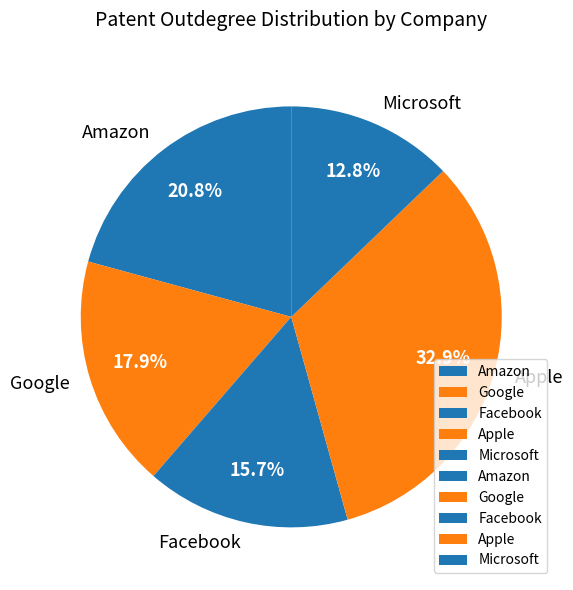

Rank the categories by value from lowest to highest.

Microsoft, Facebook, Google, Amazon, Apple